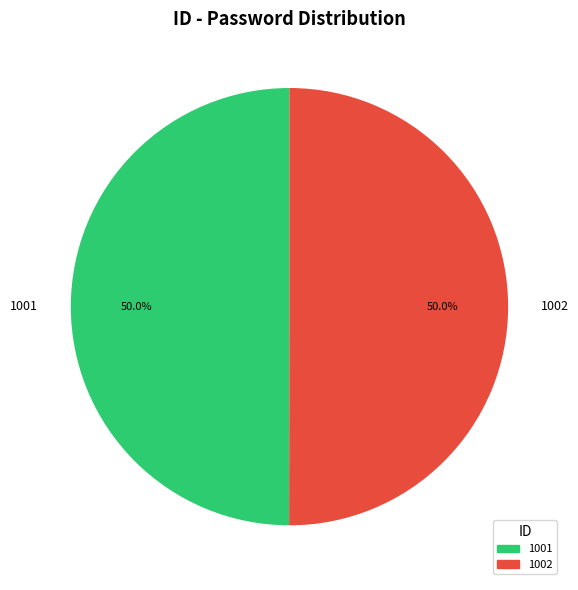

Approximately how many times larger is the value at 1001 compared to 1002?

1.0